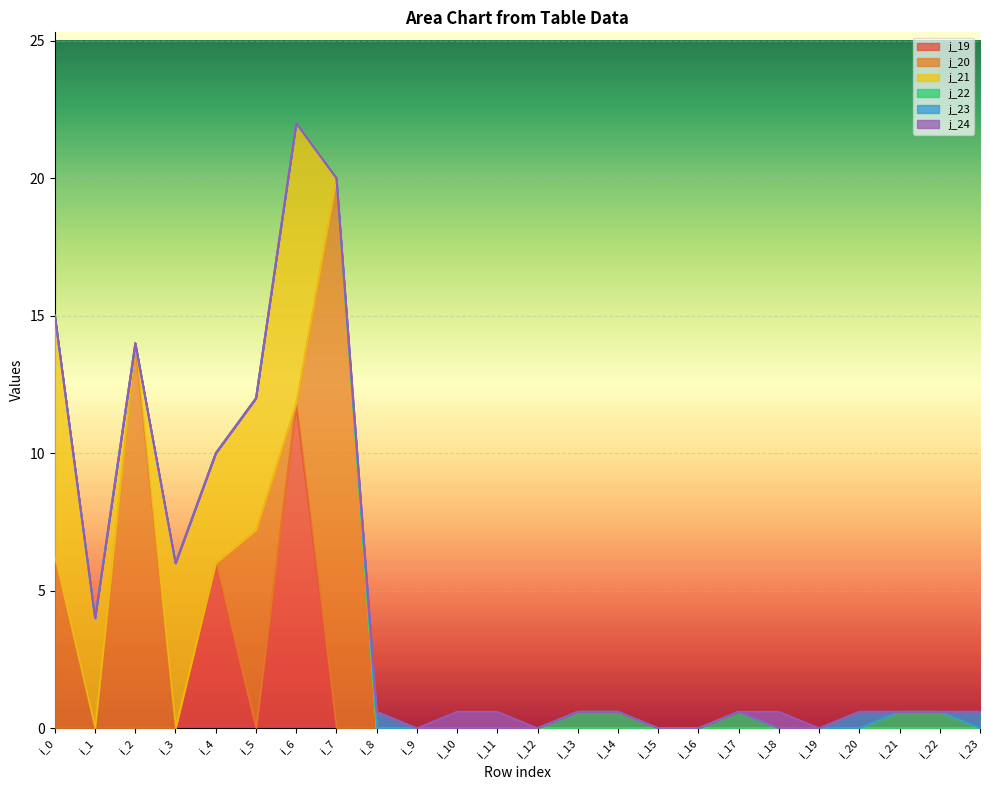

True or false: j_23 has more than 1 points higher than both neighbors.

True